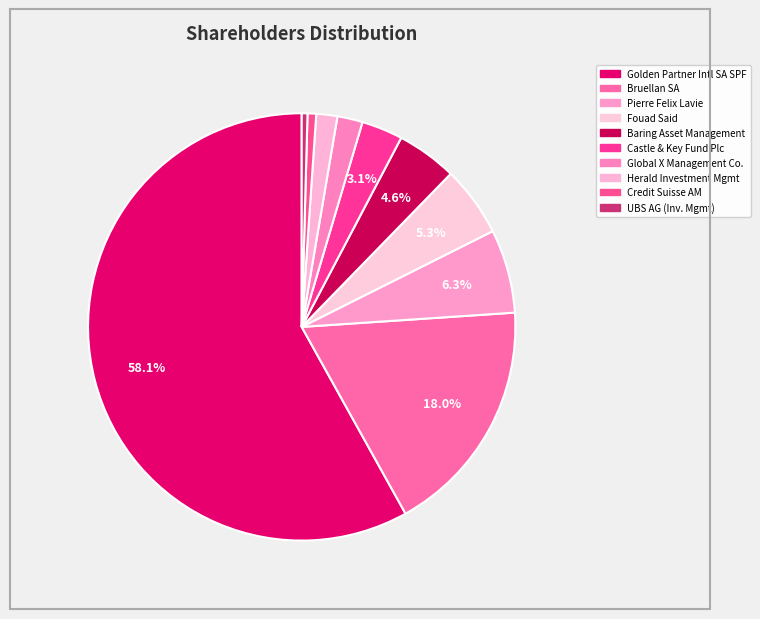

Count the number of slices in the pie.

10